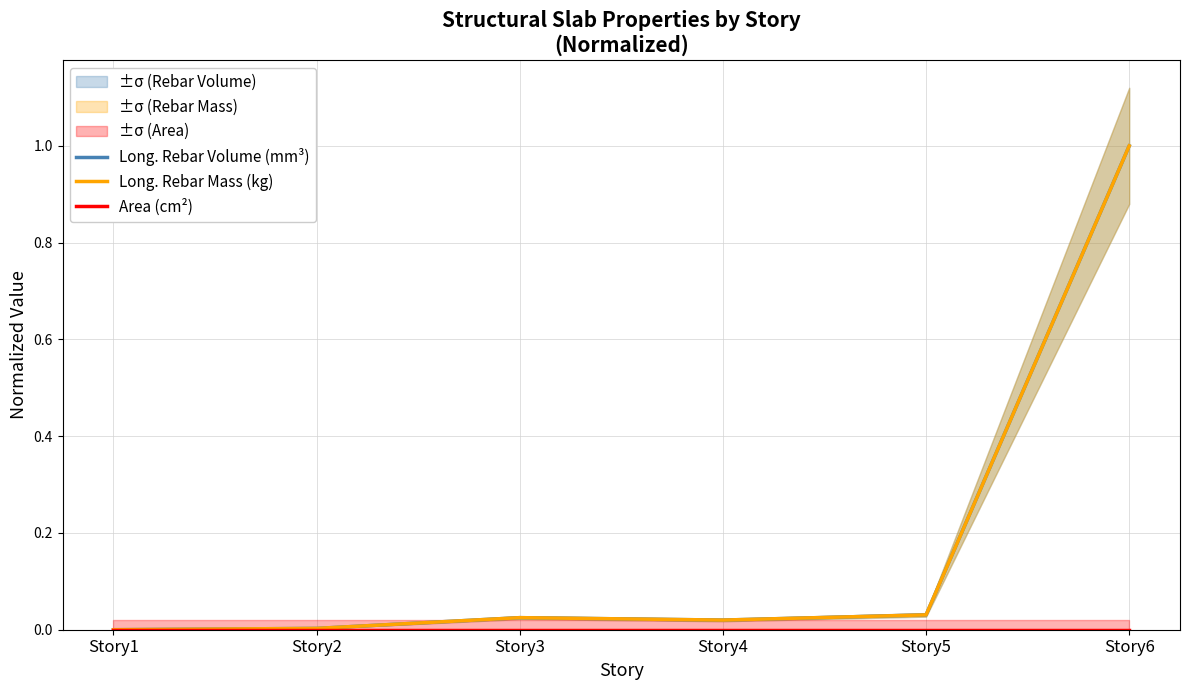

True or false: Long. Rebar Mass (kg) has a value of 0.0 at Story4.

True